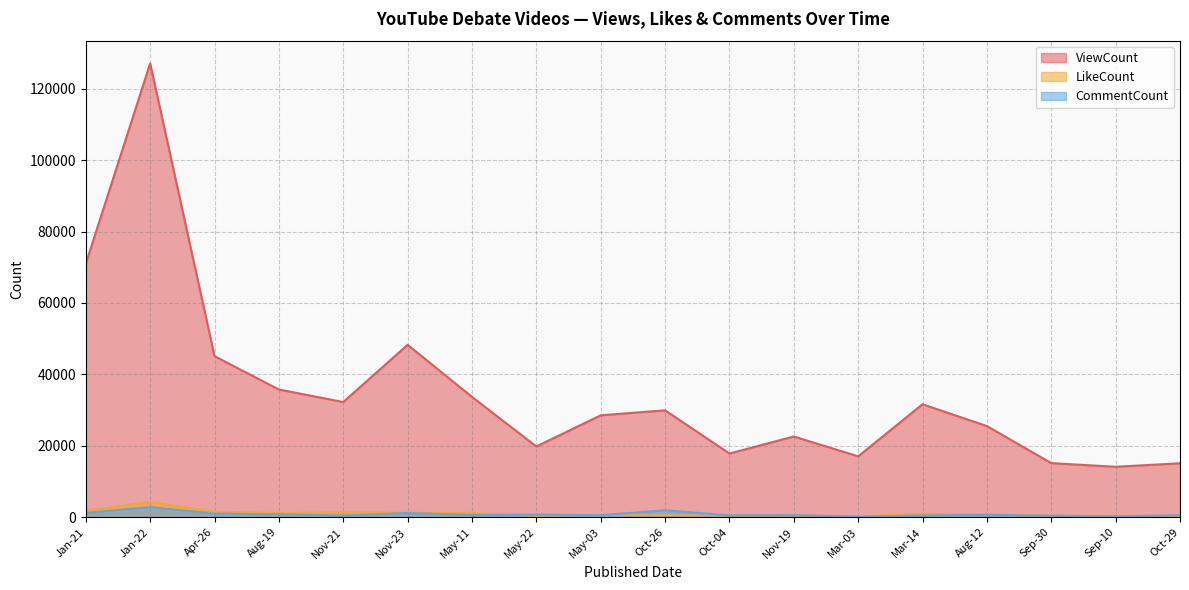

Between Apr-26 and May-03, which series saw the biggest shift?

ViewCount